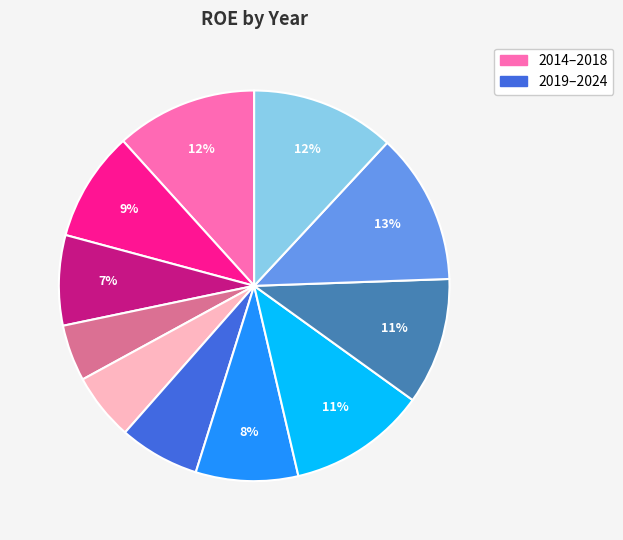

To the nearest percent, what is the average slice percentage?

9%